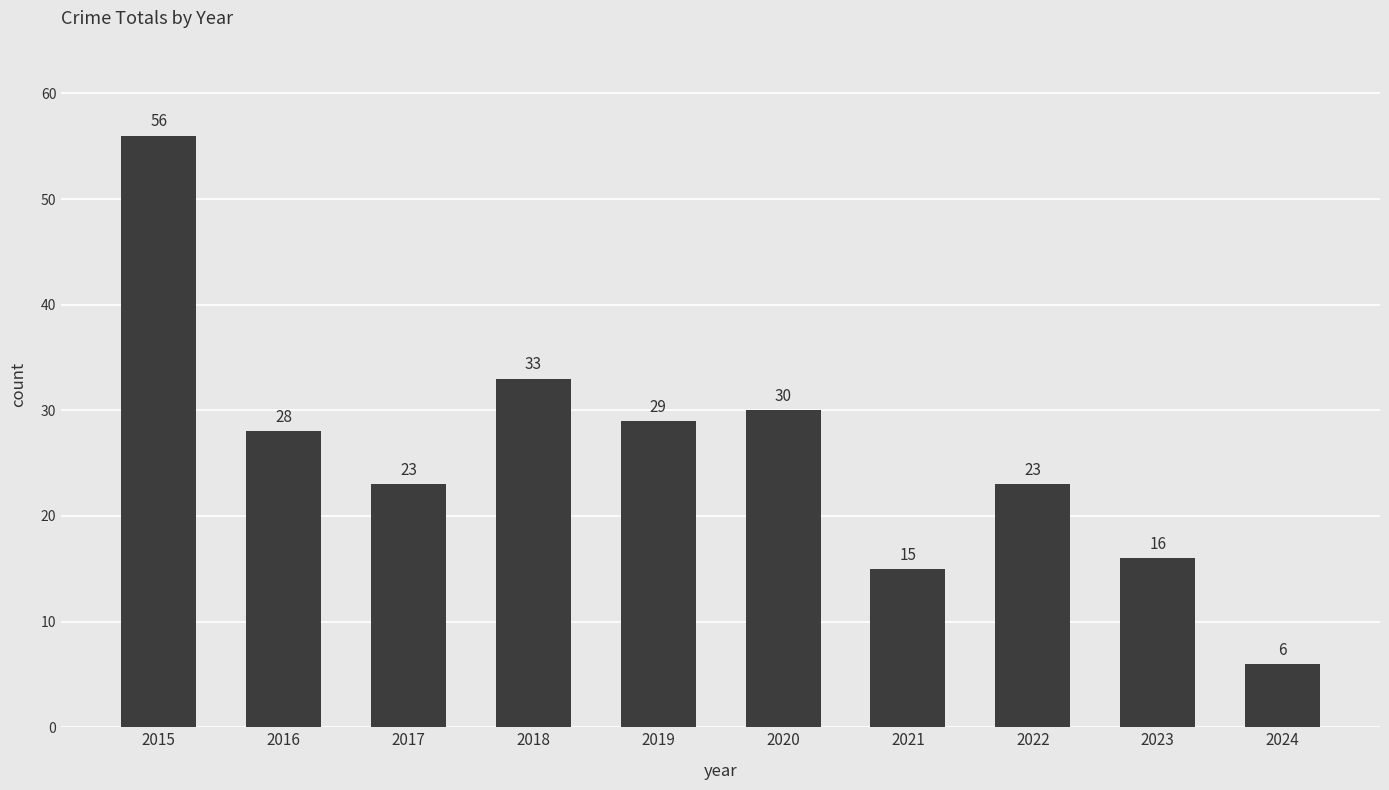

Reading left to right, extract all data points from this chart.

2015=56	2016=28	2017=23	2018=33	2019=29	2020=30	2021=15	2022=23	2023=16	2024=6